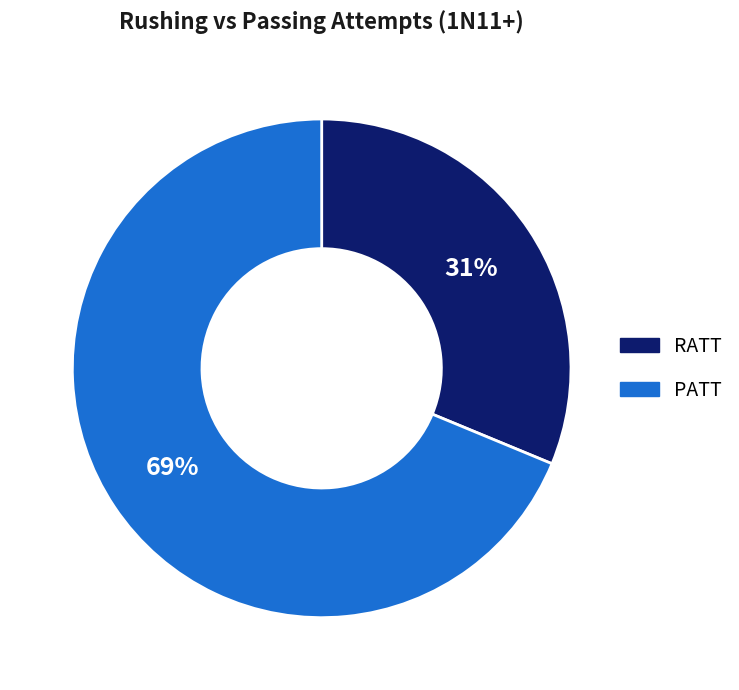

What percentage is the RATT slice, to the nearest percent?

31%